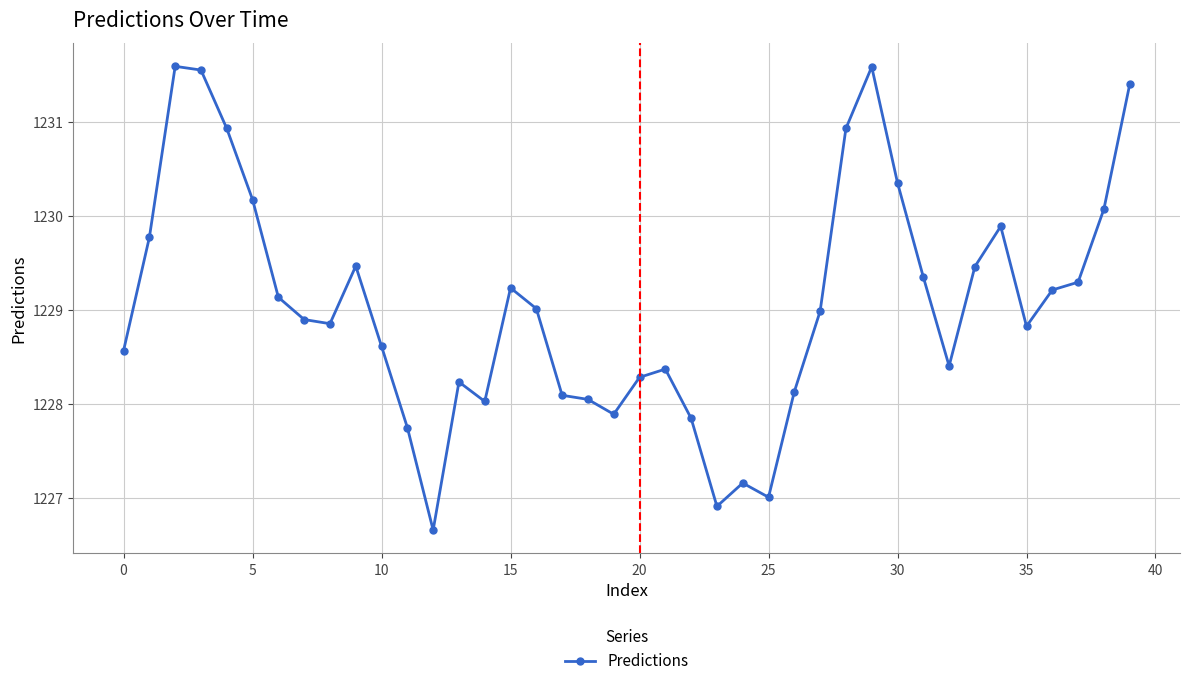

What is the value of the 14th point from the left?

1228.2